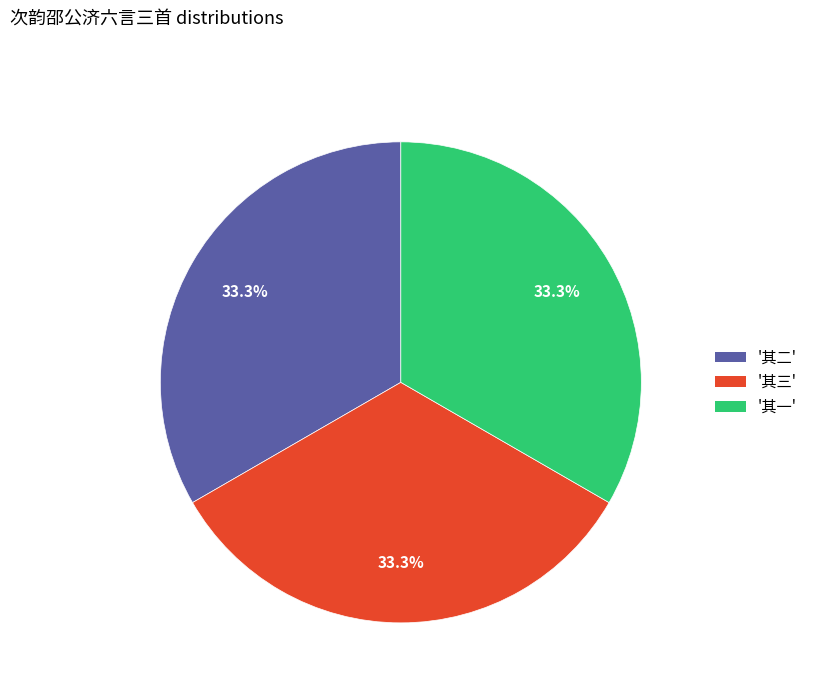

Is there any slice that represents more than half of the pie?

No